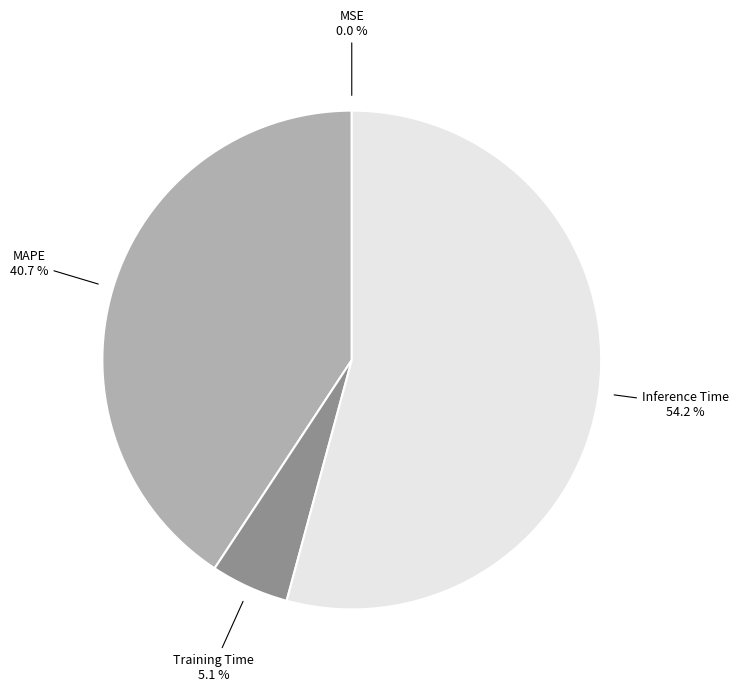

Which slice is the largest?

Inference Time